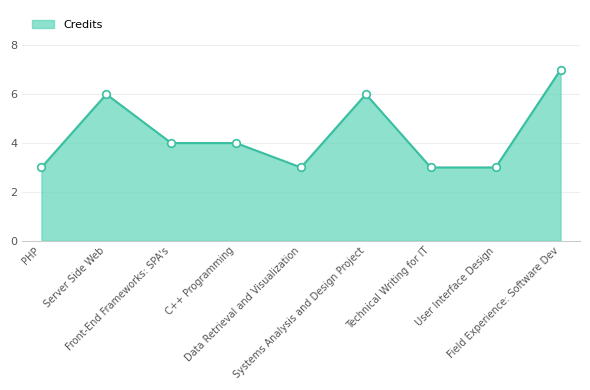

What is the ratio of the value at Technical Writing for IT to the value at Field Experience: Software Dev?

0.4